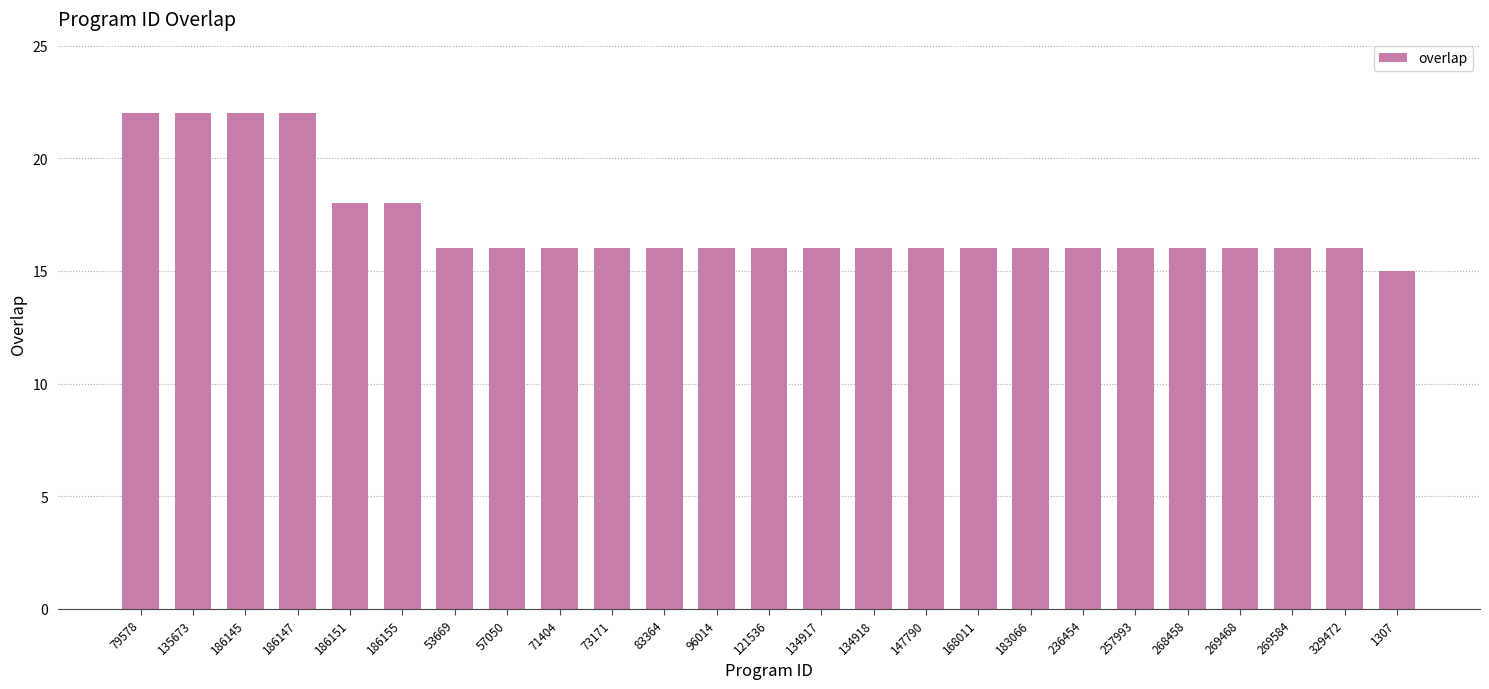

What is the difference between the maximum and minimum values?

7